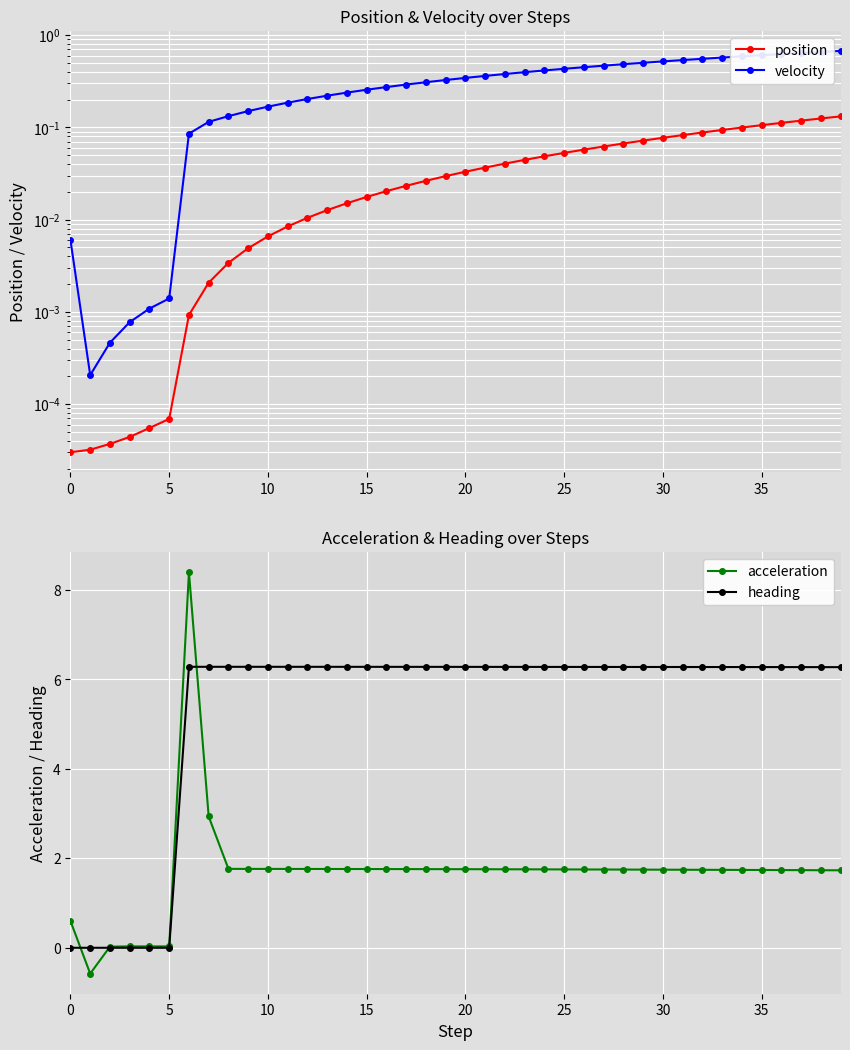

What is the sum of all heading values?

213.5